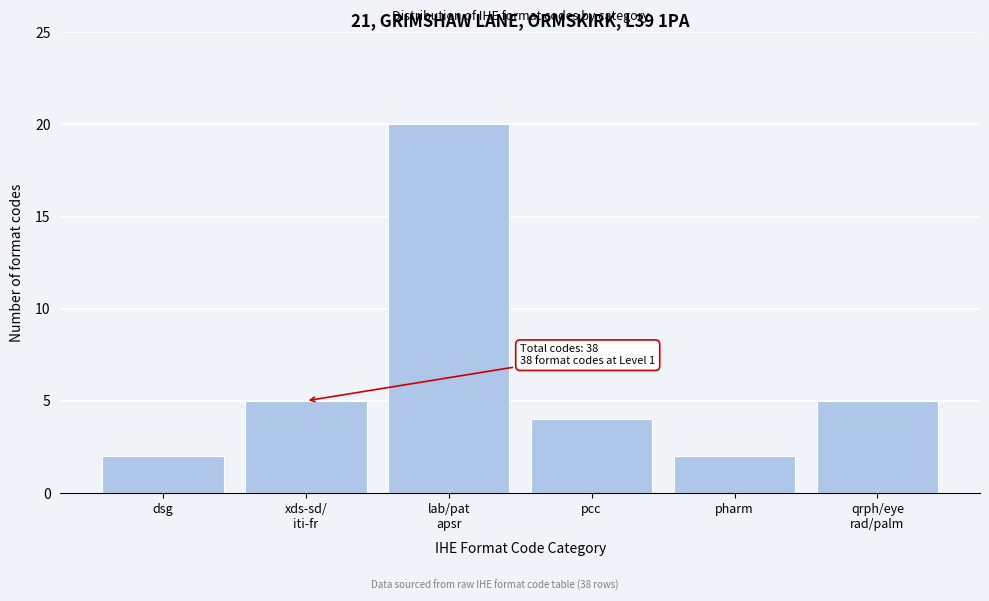

Reading right to left, transcribe all the data shown in this chart.

5	2	4	20	5	2